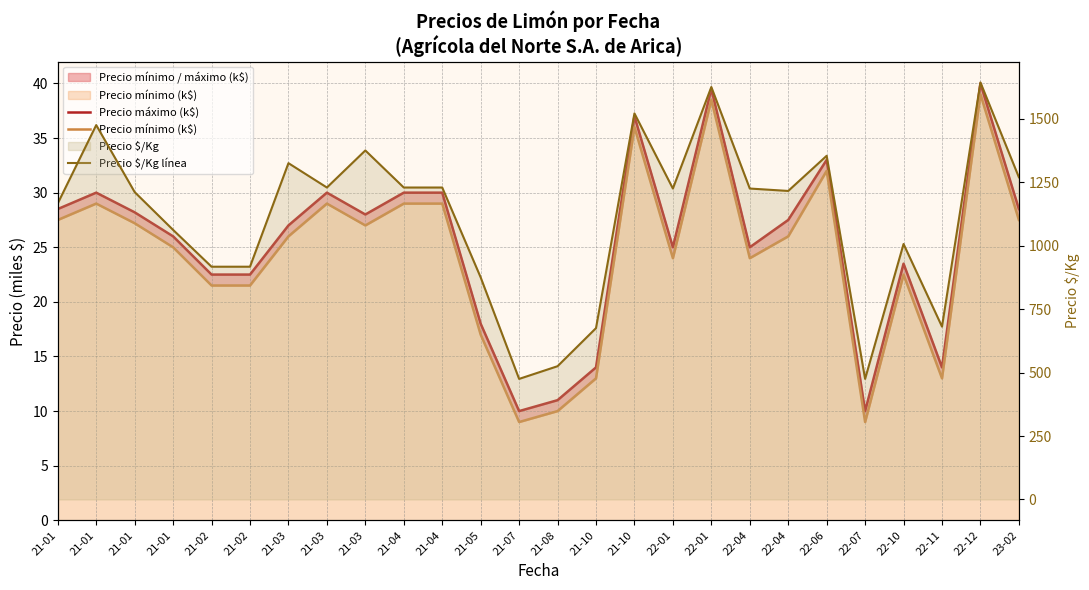

Which series has the largest range (max minus min)?

Precio $/Kg línea